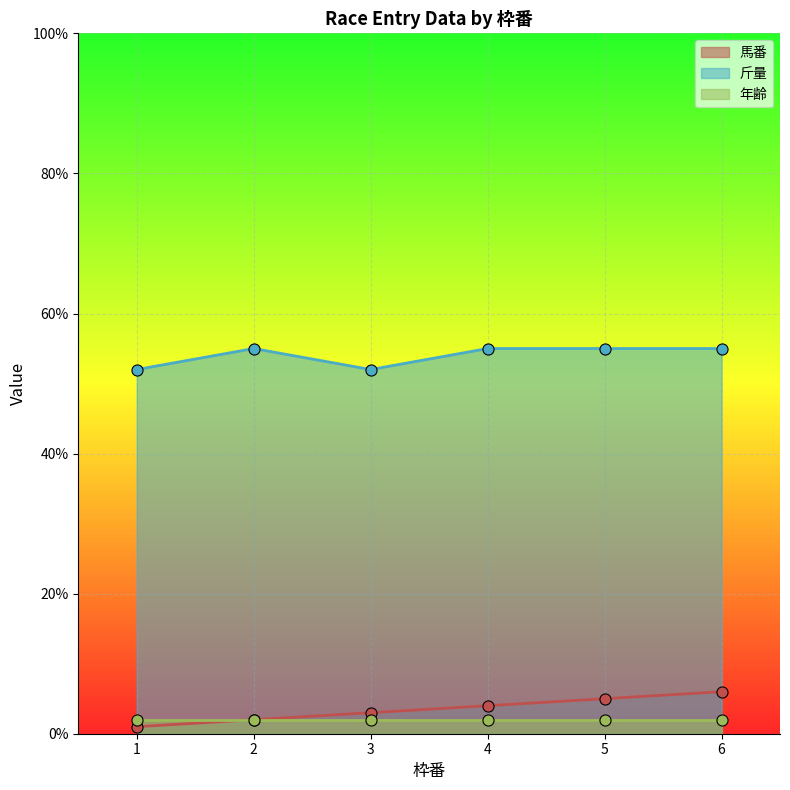

Is it true that 斤量 equals 55 at 6?

True